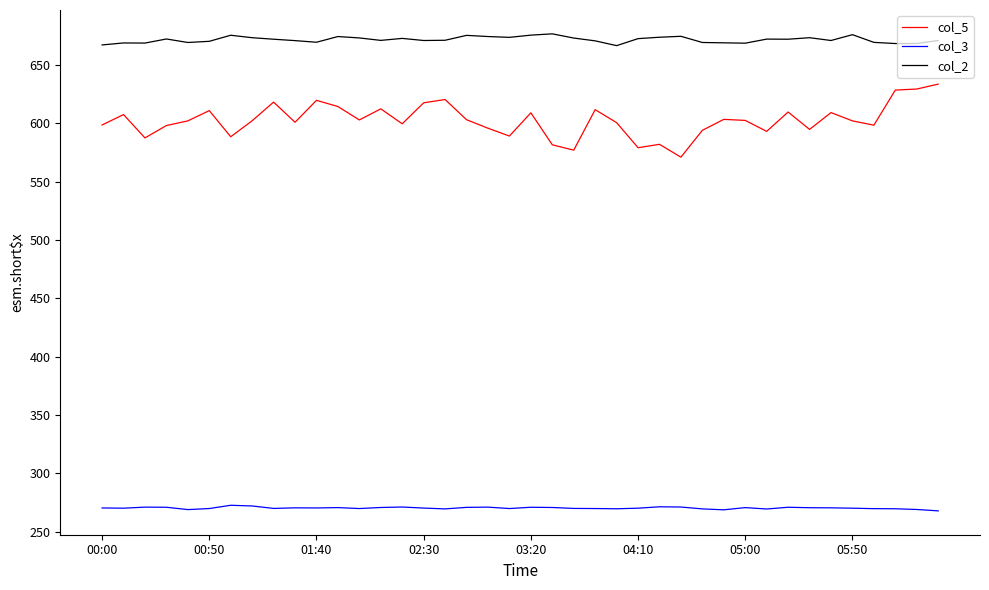

What is the greatest value displayed?

676.7